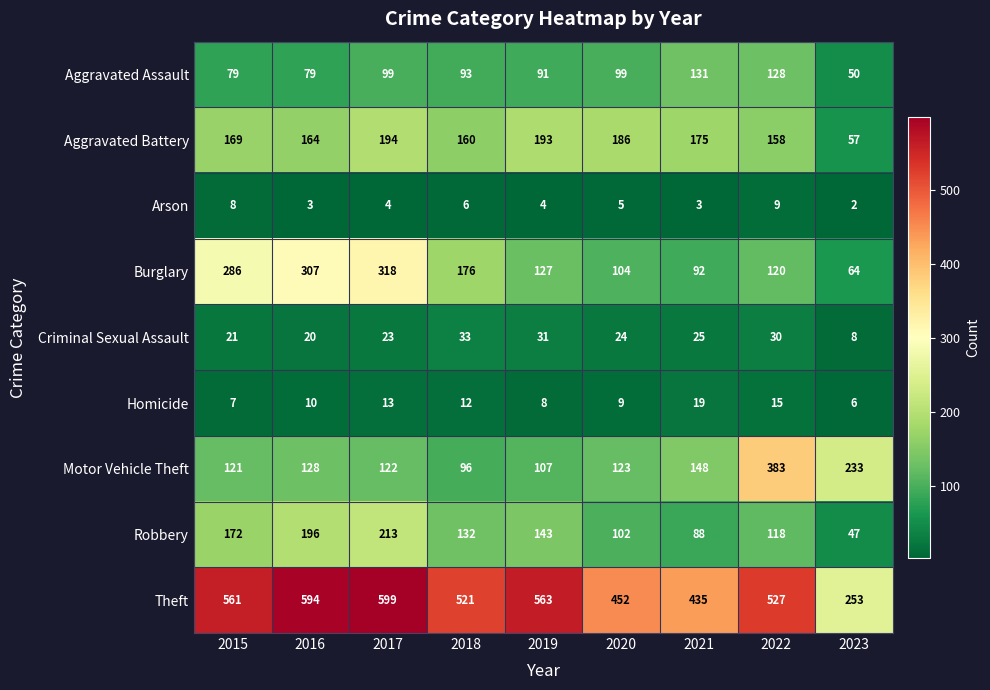

Rank the series by their maximum value, from lowest to highest.

Arson, Homicide, Criminal Sexual Assault, Aggravated Assault, Aggravated Battery, Robbery, Burglary, Motor Vehicle Theft, Theft